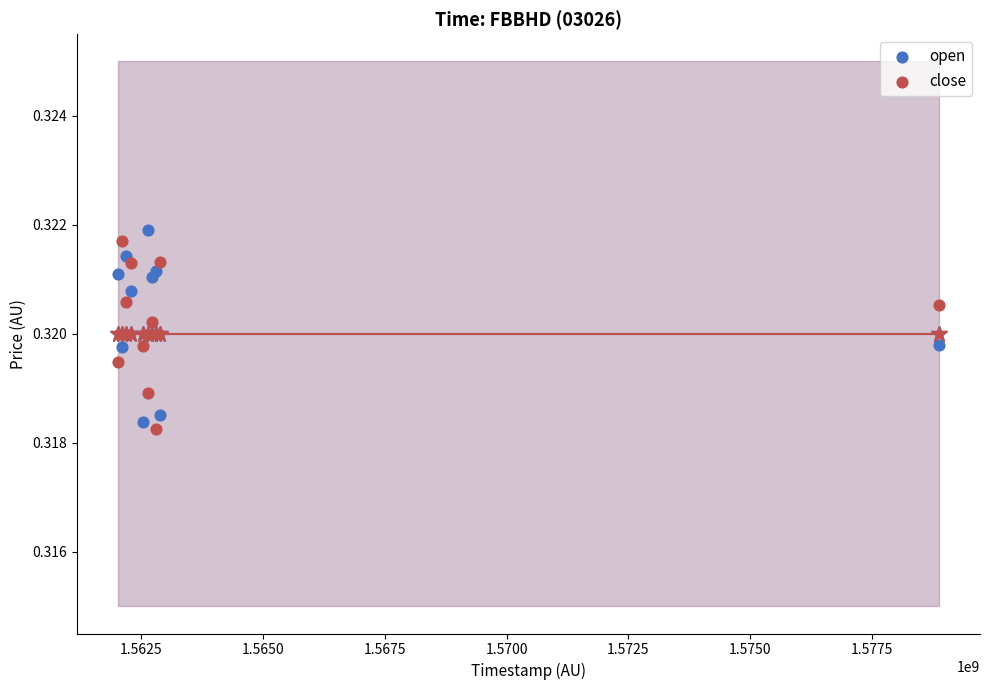

What is the X range (max minus min) for the scatter plot?

16848000.0